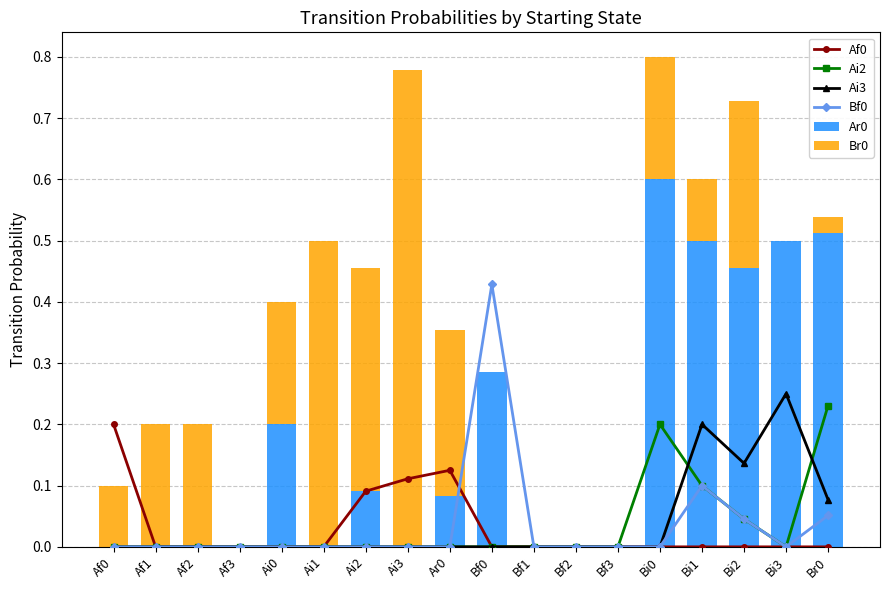

At Ai1, list the series in order from largest to smallest.

Br0, Af0, Ai2, Ai3, Bf0, Ar0